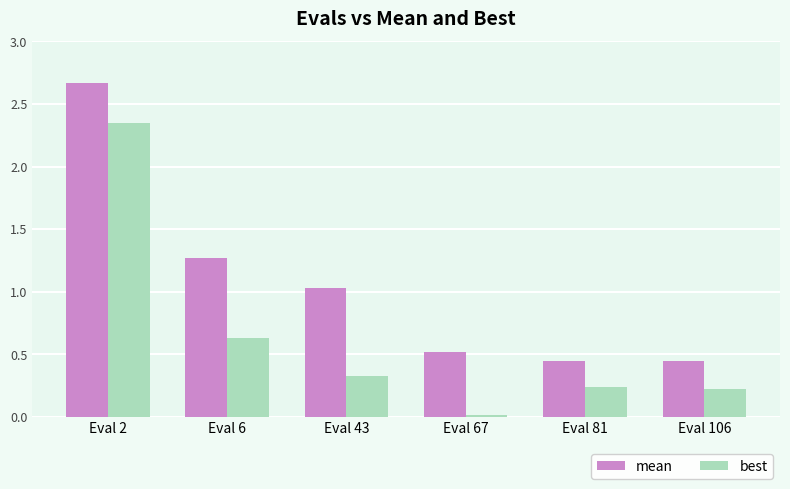

Where is mean nearest to the value 1?

Eval 43